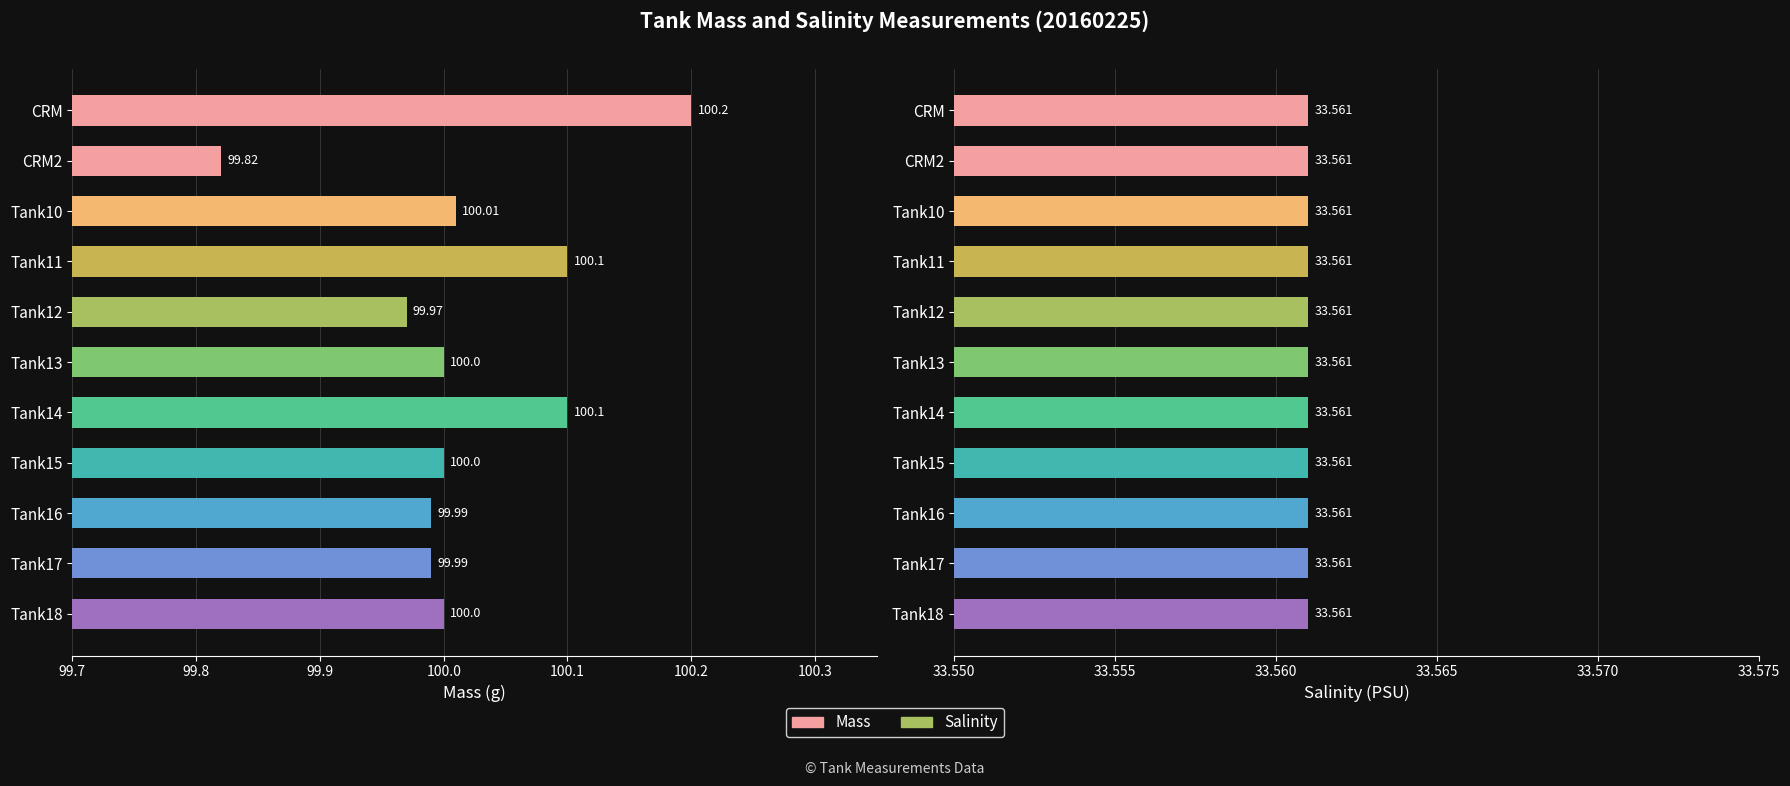

What is the value of the Mass bar at the 5th from the left?

100.0